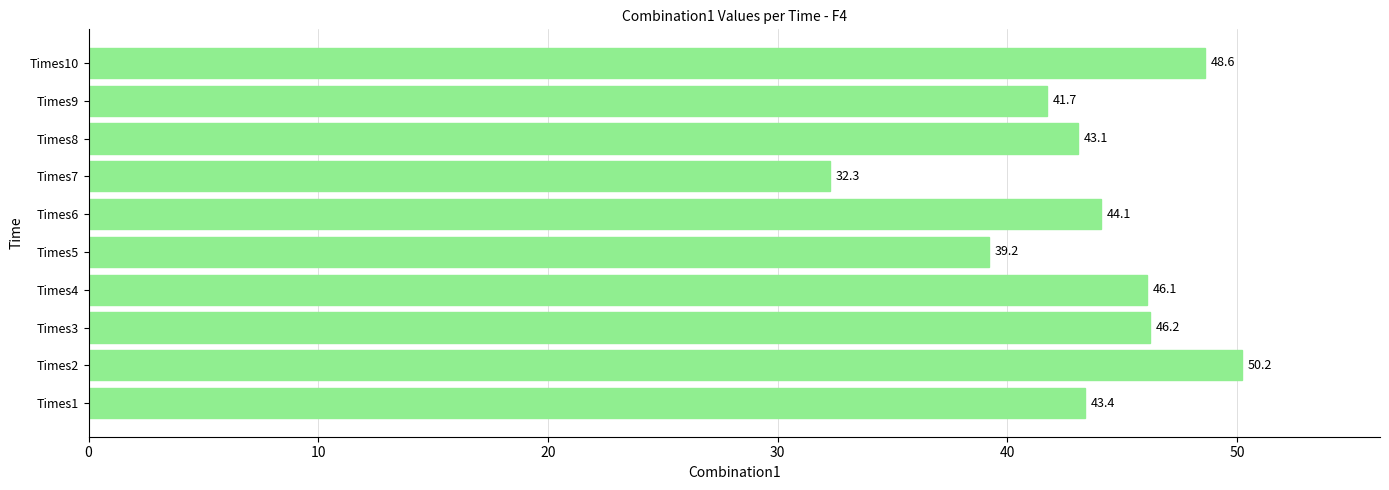

Reading bottom to top, extract all data points from this chart.

Times1=43.4	Times2=50.2	Times3=46.2	Times4=46.1	Times5=39.2	Times6=44.1	Times7=32.3	Times8=43.1	Times9=41.7	Times10=48.6